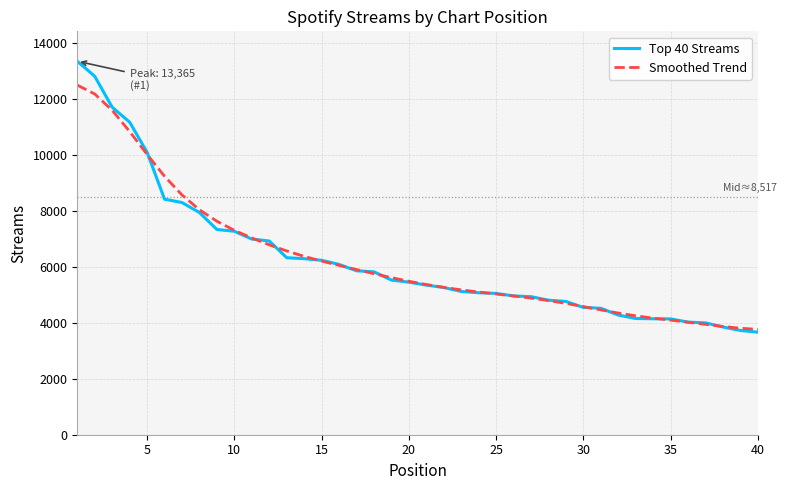

Which series has the widest spread of values?

Top 40 Streams